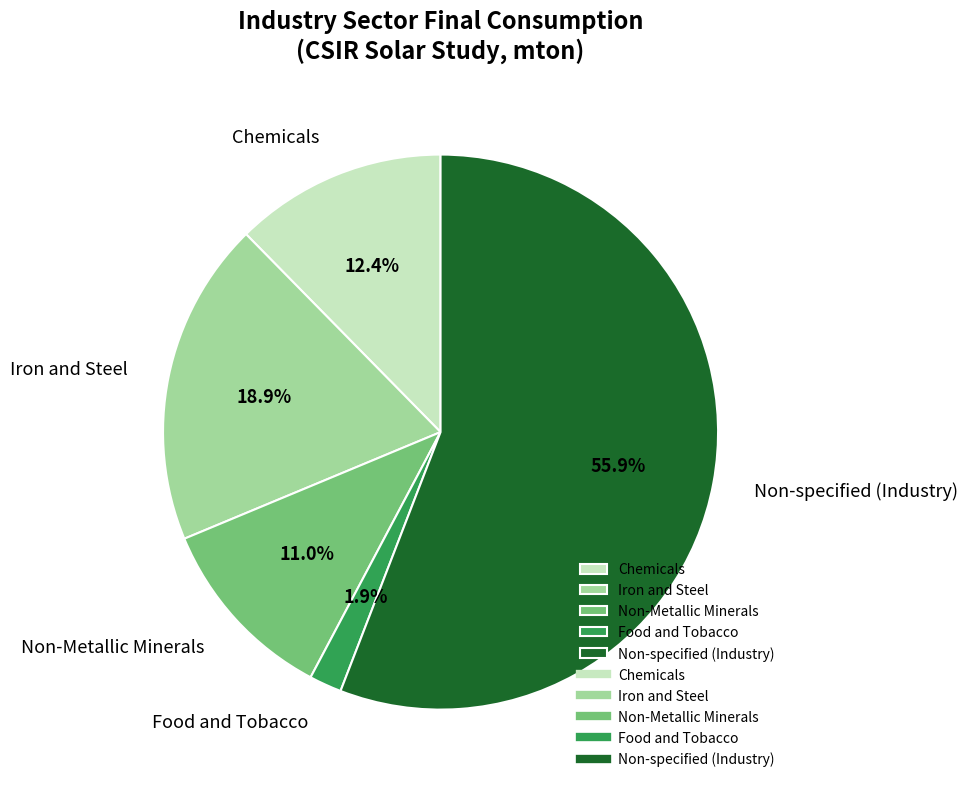

Which category has the biggest portion of the pie?

Non-specified (Industry)